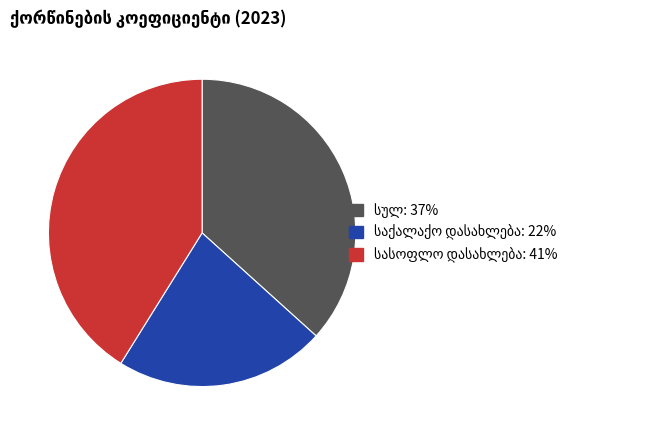

Does any single category account for the majority?

No